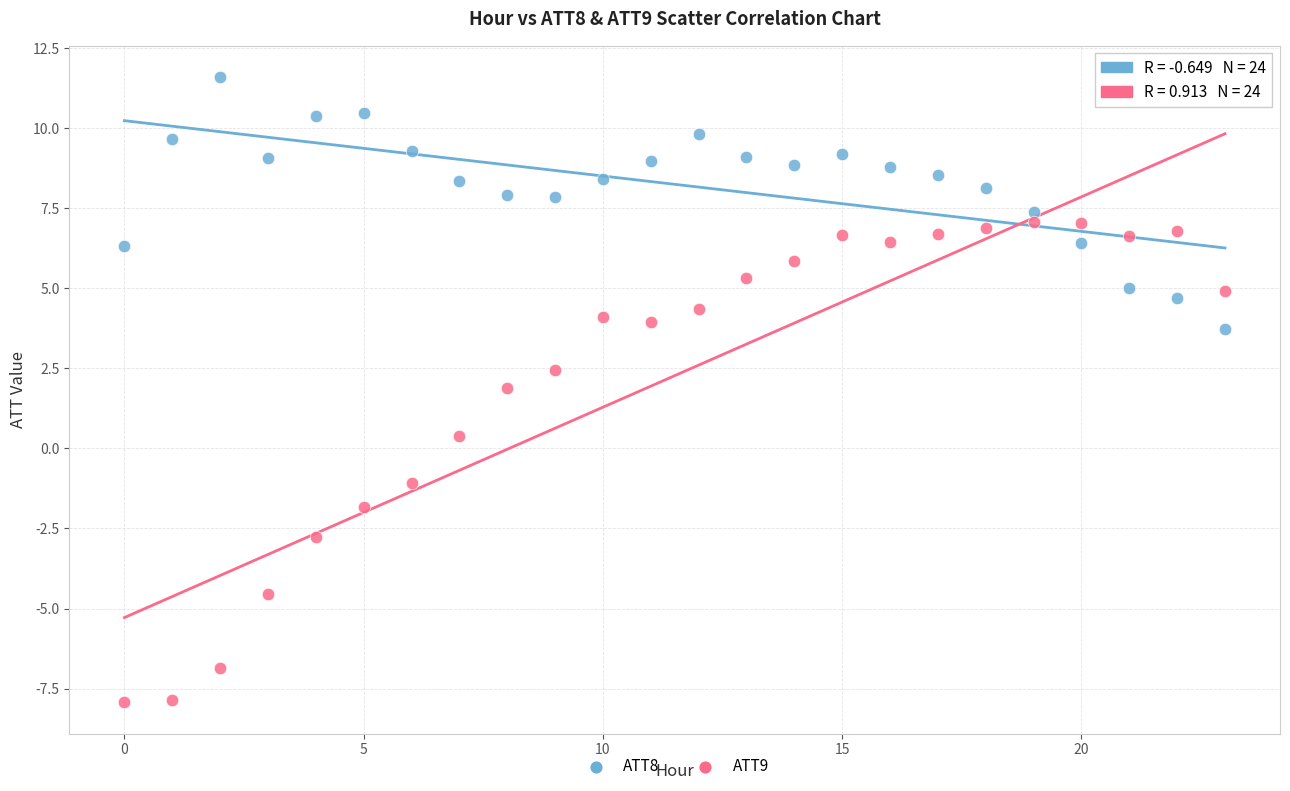

Which series reaches the minimum Y coordinate?

ATT9